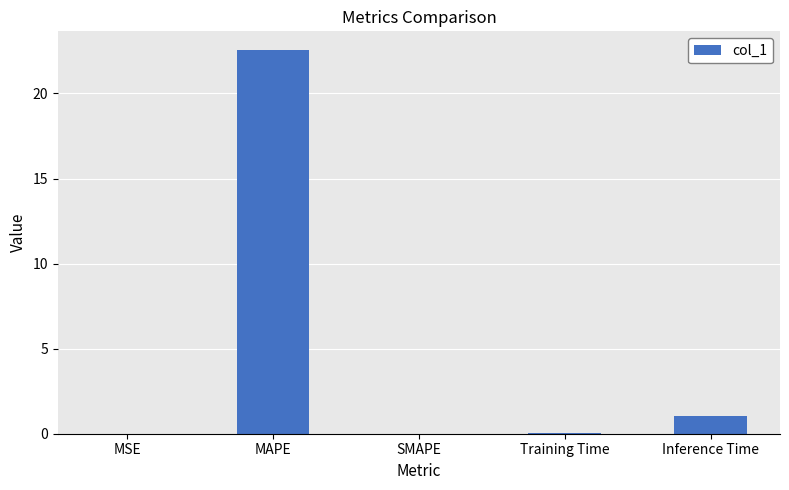

The chart shows a value of -8.8 at SMAPE. True or false?

False